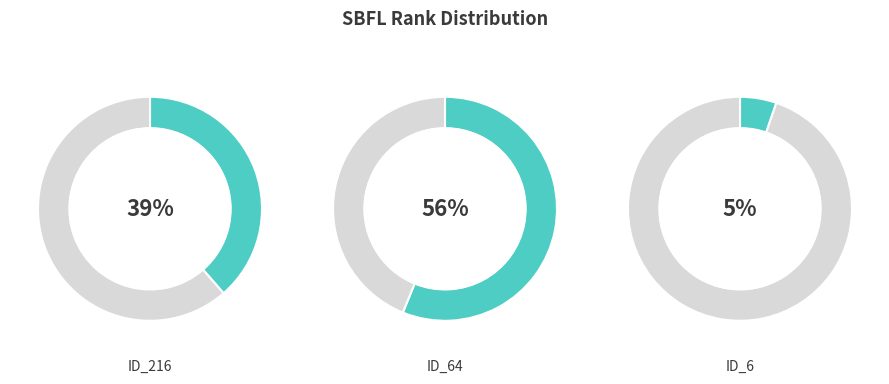

Rank the categories by value from lowest to highest.

ID_6, ID_216, ID_64